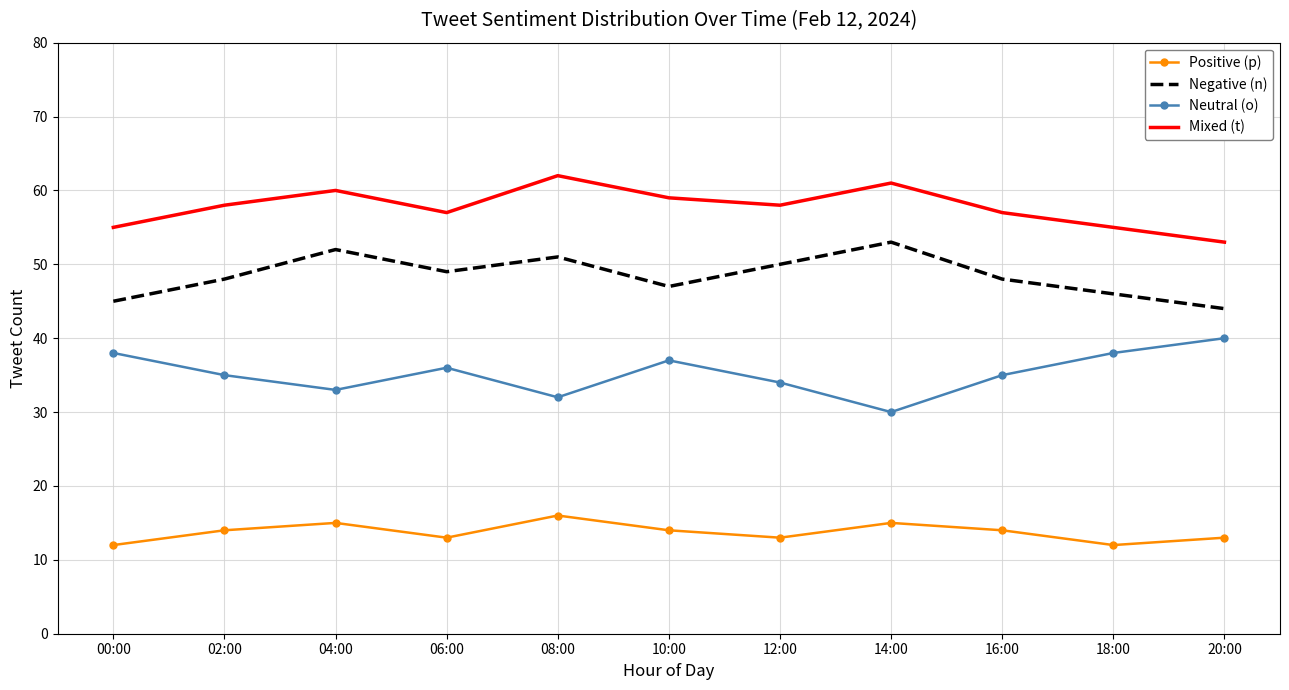

True or false: Neutral (o) and Mixed (t) cross at least once.

False